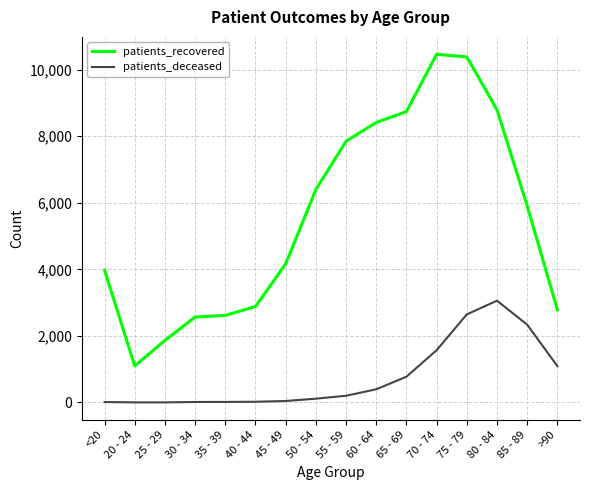

What is the difference between the maximum and second lowest values in the patients_recovered series?

8593